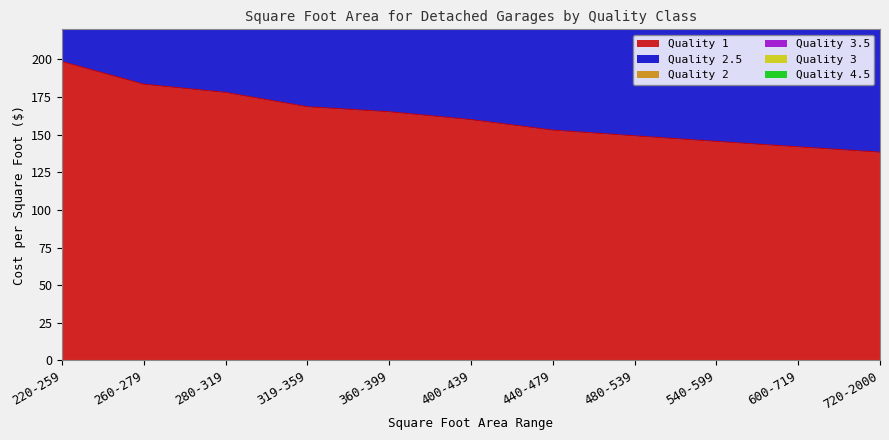

What is the difference between the Quality 1 values at 220-259 and 319-359?

30.0